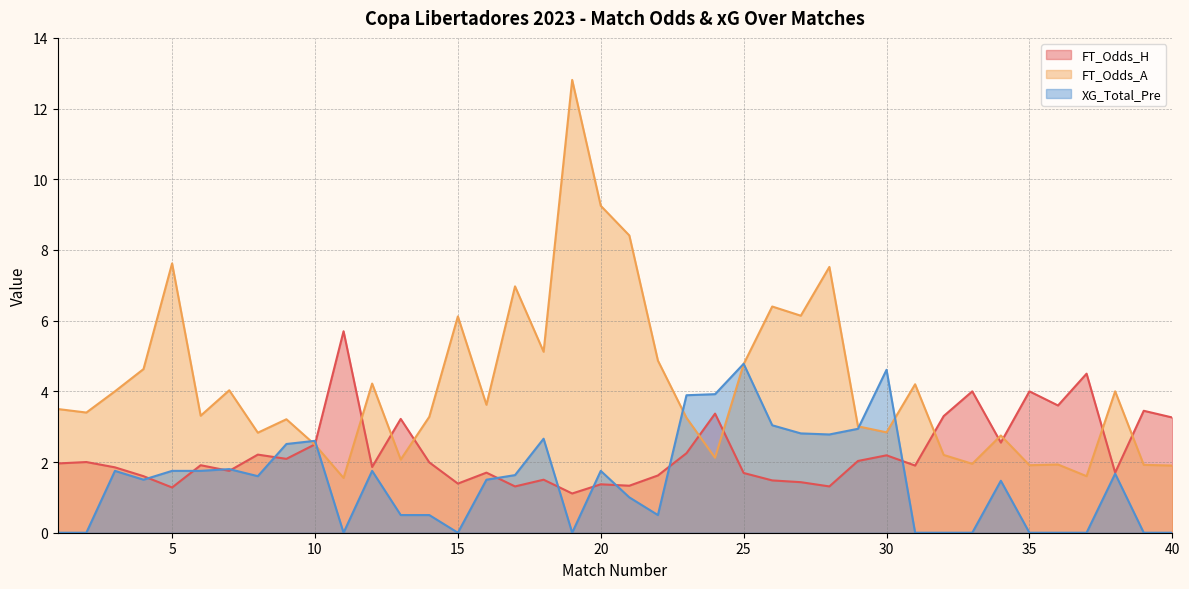

Which series ends up on top after the final intersection of XG_Total_Pre and FT_Odds_A?

FT_Odds_A